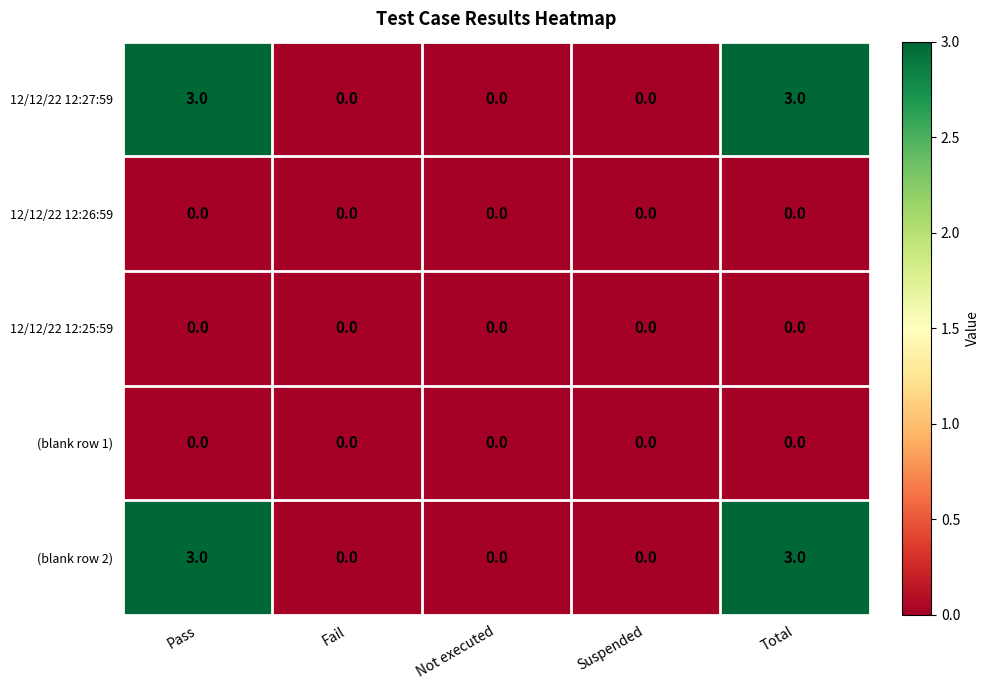

The value of (blank row 1) at Fail is 0. True or false?

True